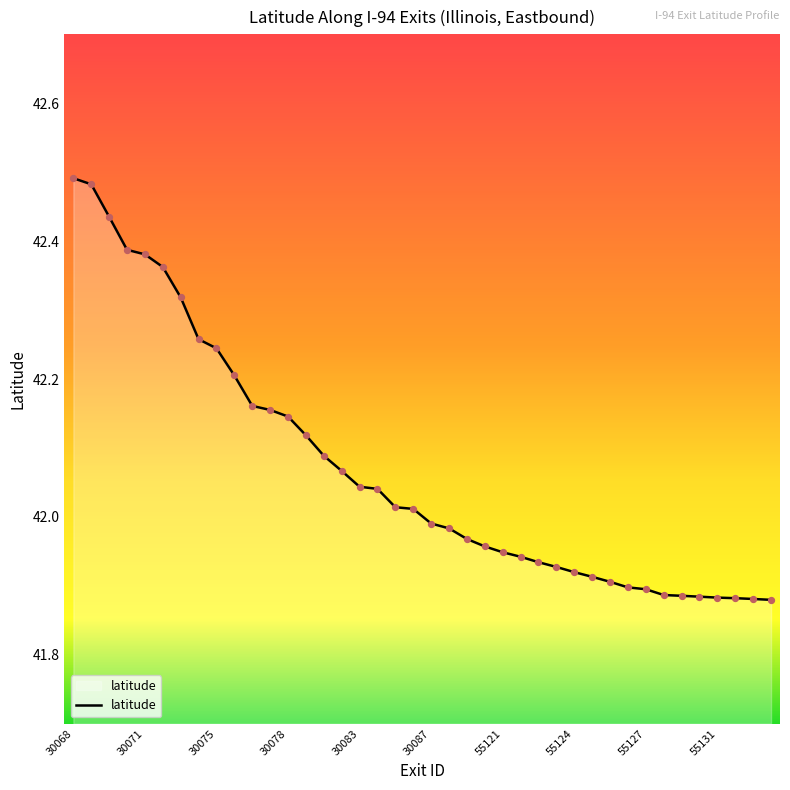

Is this an area chart (filled region under the line)?

Yes